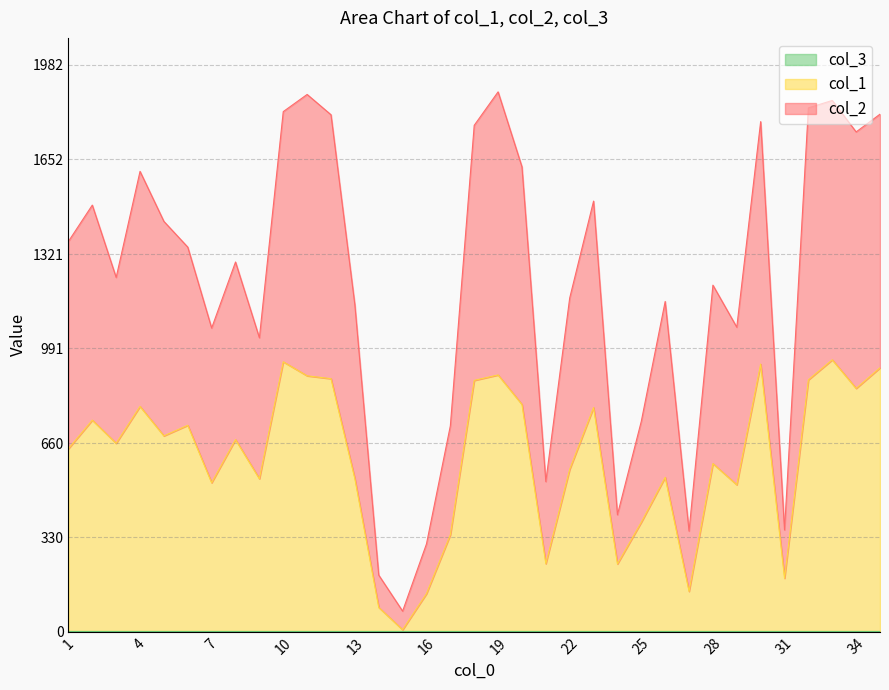

Between 23 and 35, which series saw the biggest shift?

col_2